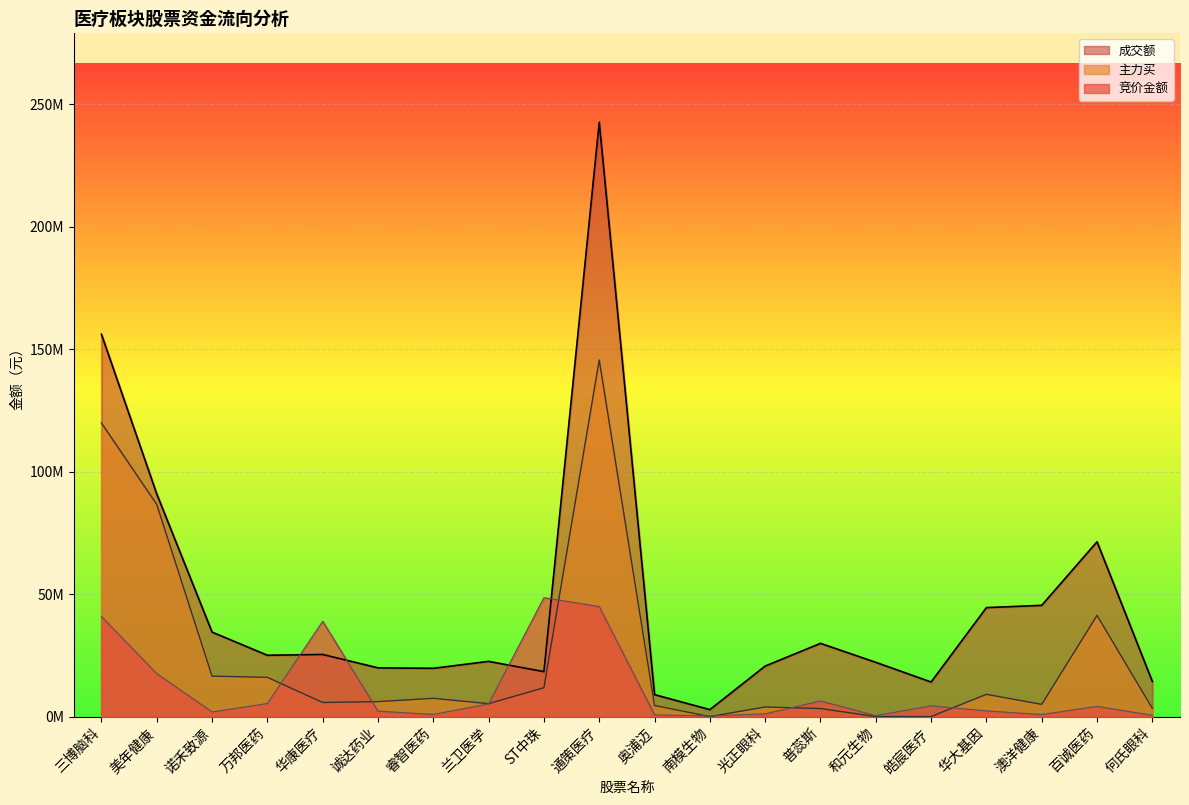

What is the difference between the second highest and second lowest values in the 主力买 series?

119876978.5